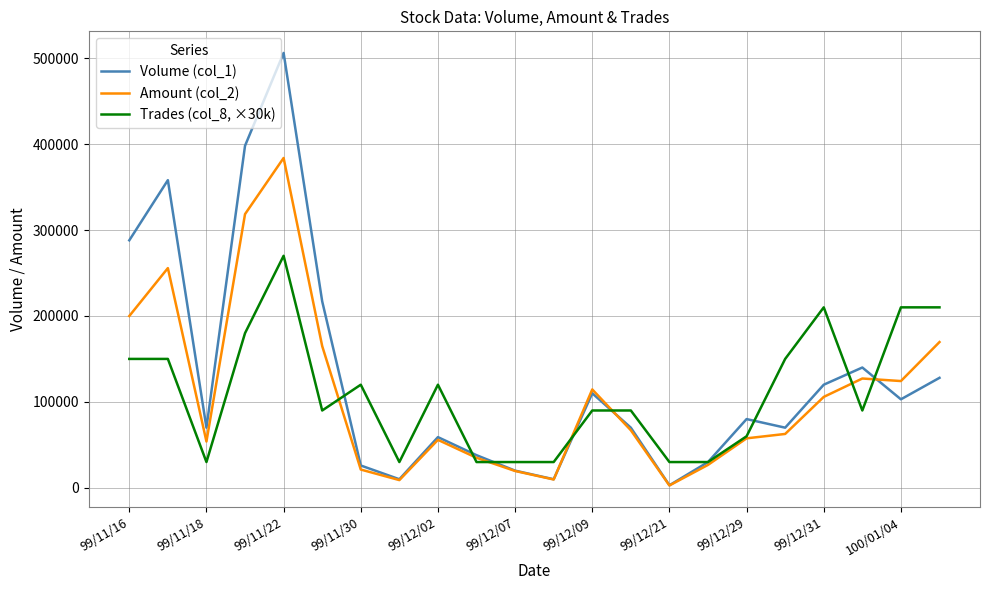

Rank the series by their maximum value, from lowest to highest.

Trades (col_8, ×30k), Amount (col_2), Volume (col_1)